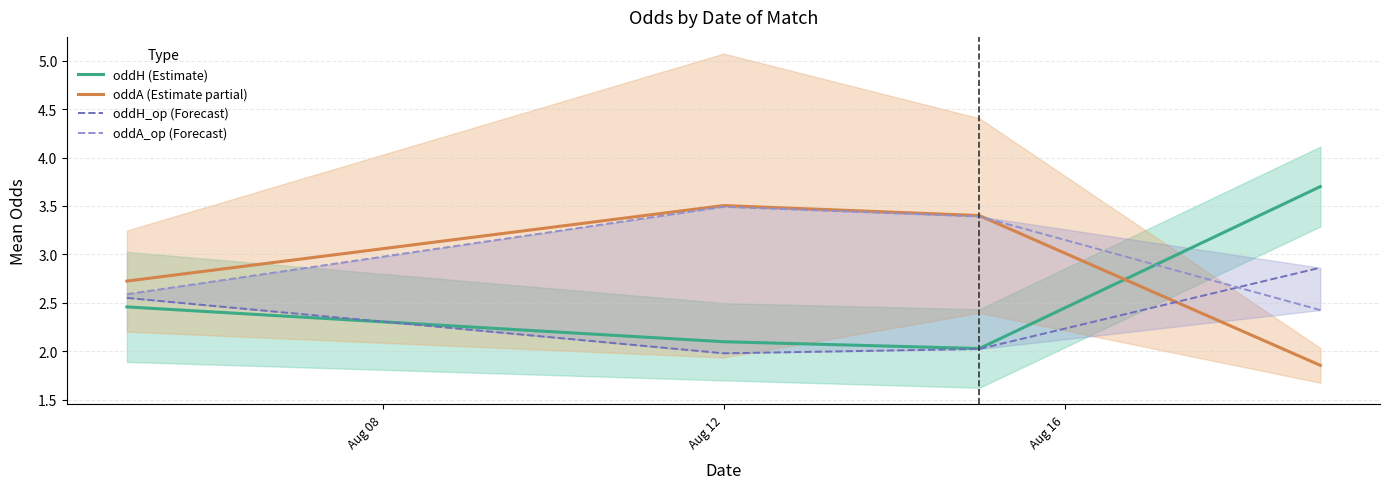

How many intersections are there between oddA (Estimate partial) and oddH (Estimate)?

1